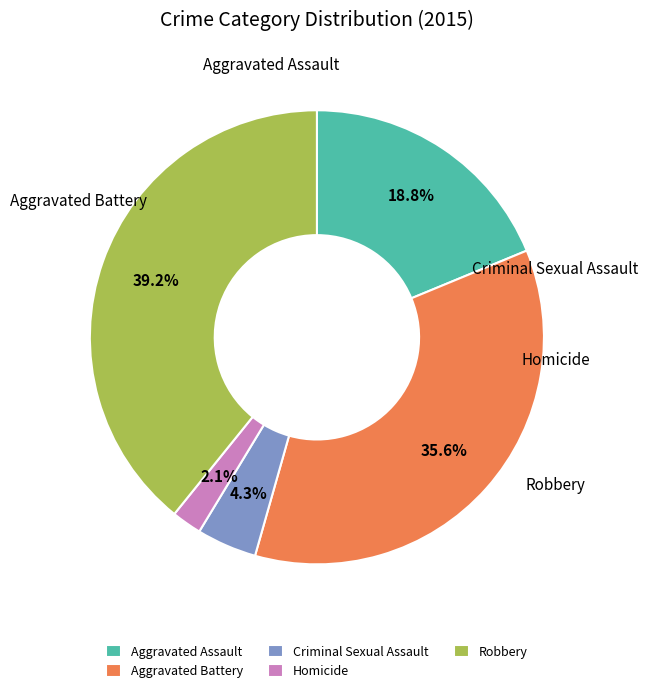

How much of the chart is everything except Aggravated Assault?

81.2%